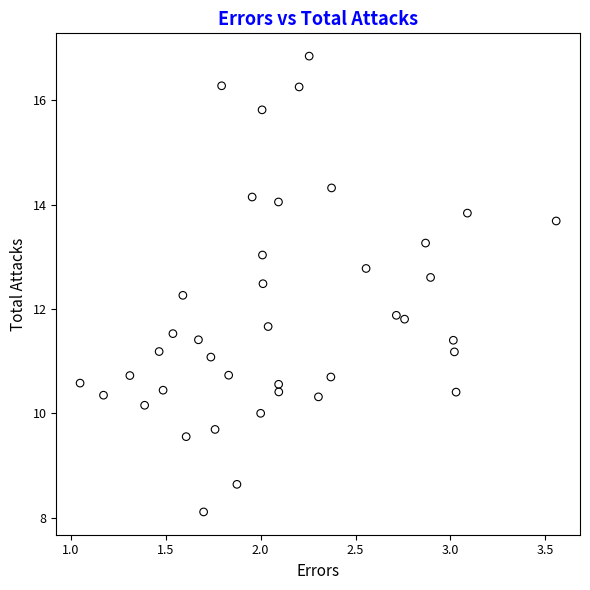

What is the range of X values (max minus min)?

2.5